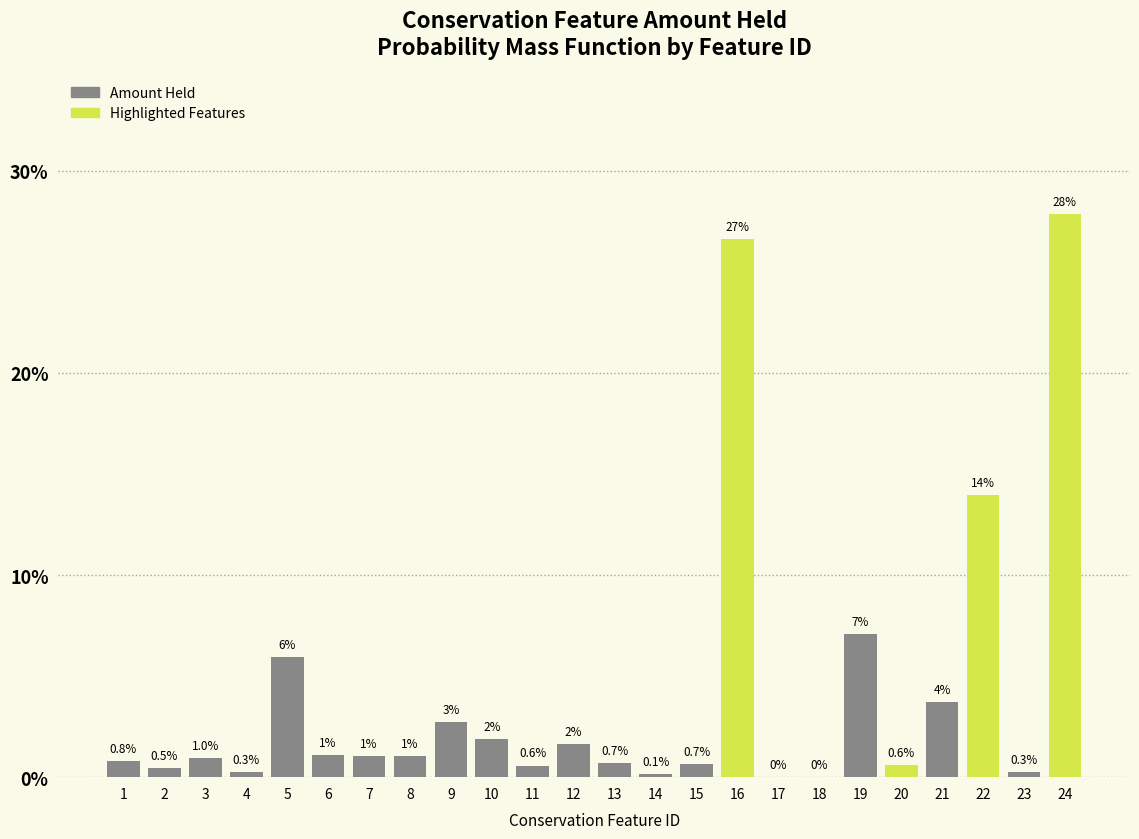

The value at 7 is 1.0. True or false?

True